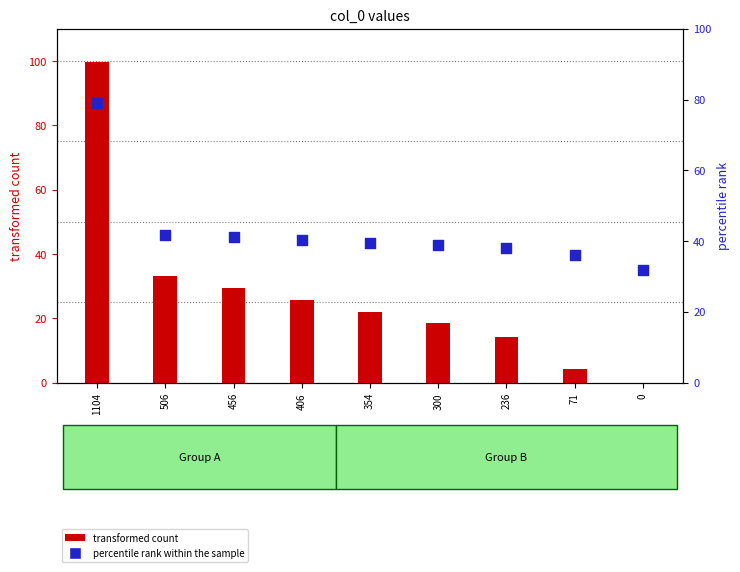

What are all the series names shown in the legend?

transformed count, percentile rank within the sample